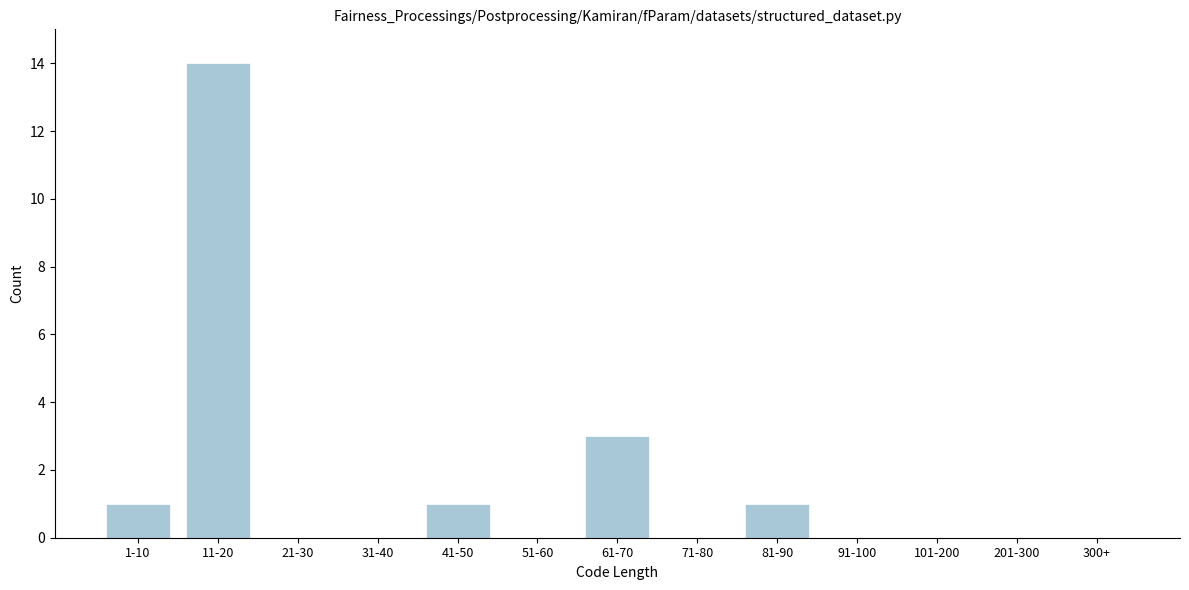

Reading right to left, what are all the values shown in this chart?

300+=0	201-300=0	101-200=0	91-100=0	81-90=1	71-80=0	61-70=3	51-60=0	41-50=1	31-40=0	21-30=0	11-20=14	1-10=1